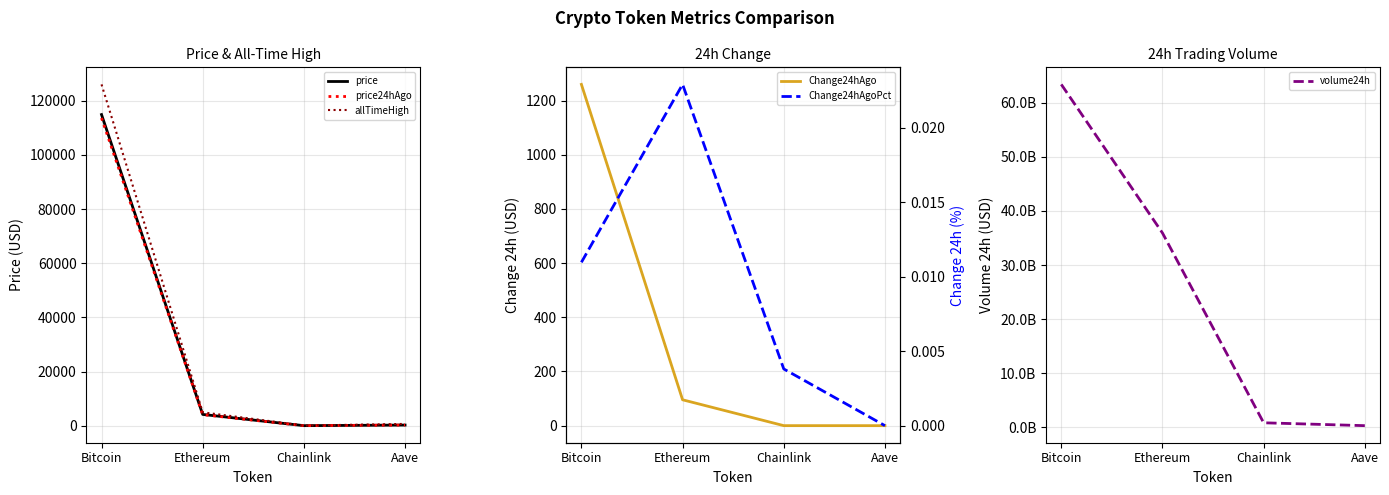

What is the greatest value displayed?

63413224103.0